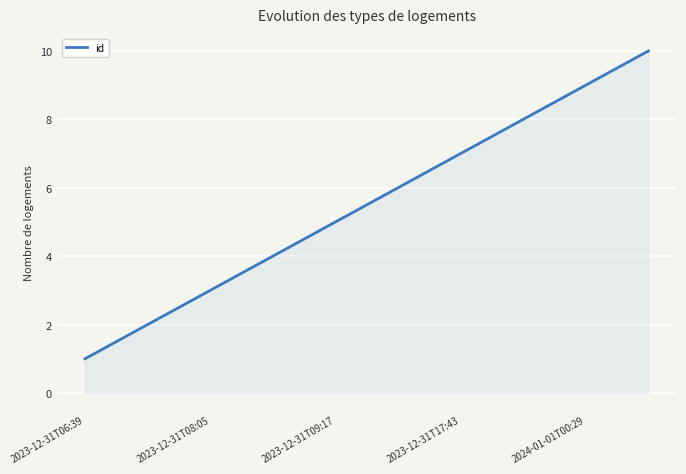

What is the difference between the maximum and minimum values?

9